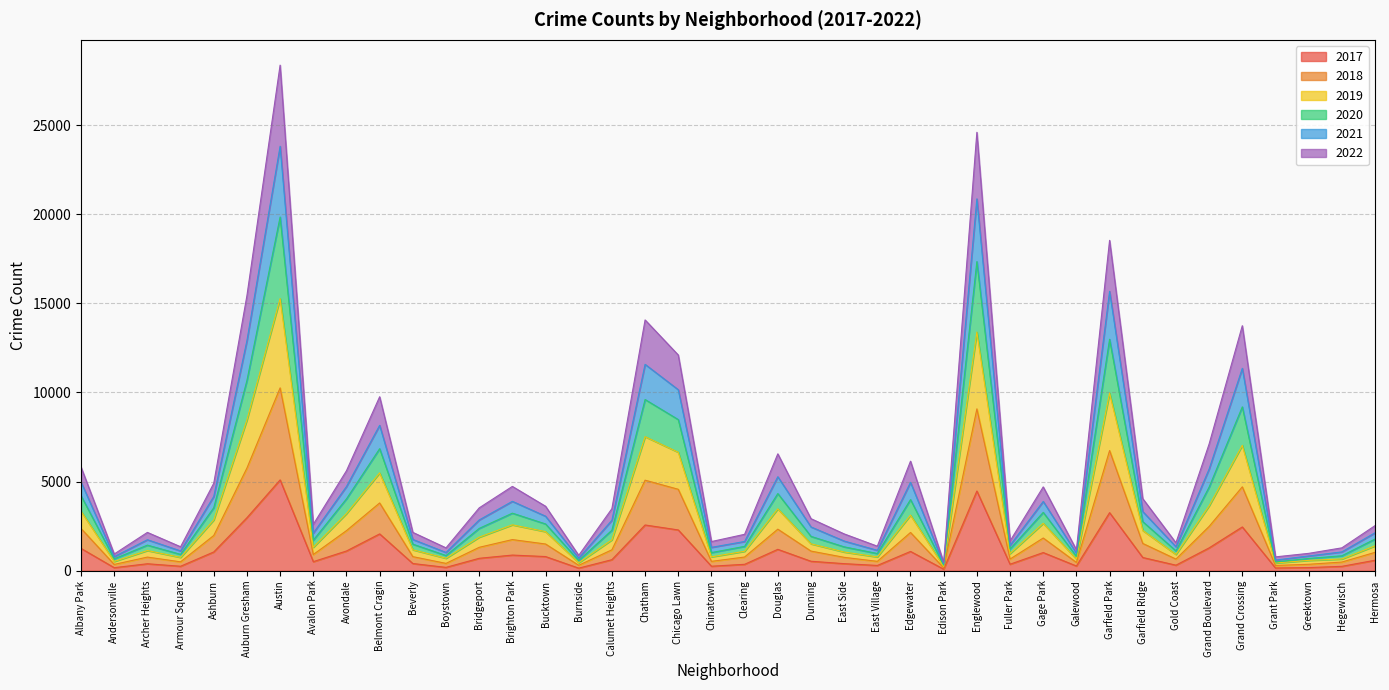

What is the sum of all 2022 values?

84466